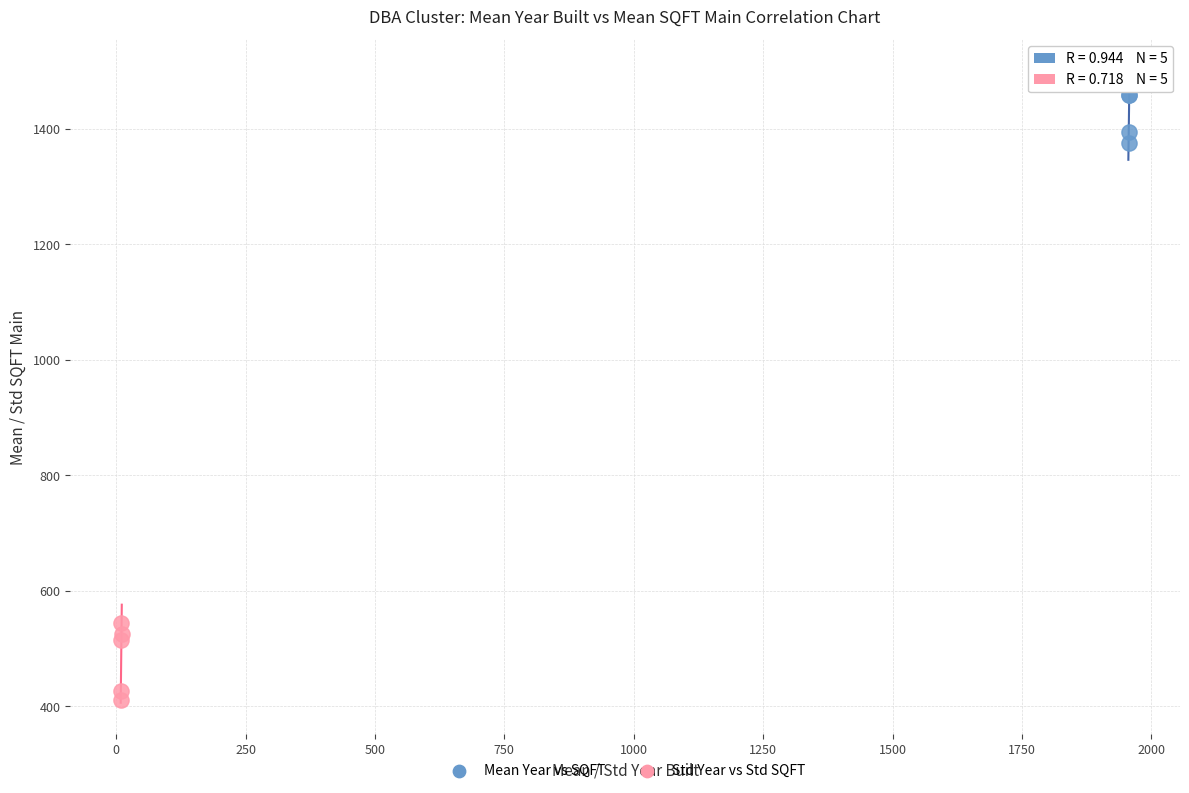

Which series reaches the maximum Y coordinate?

Mean Year vs SQFT